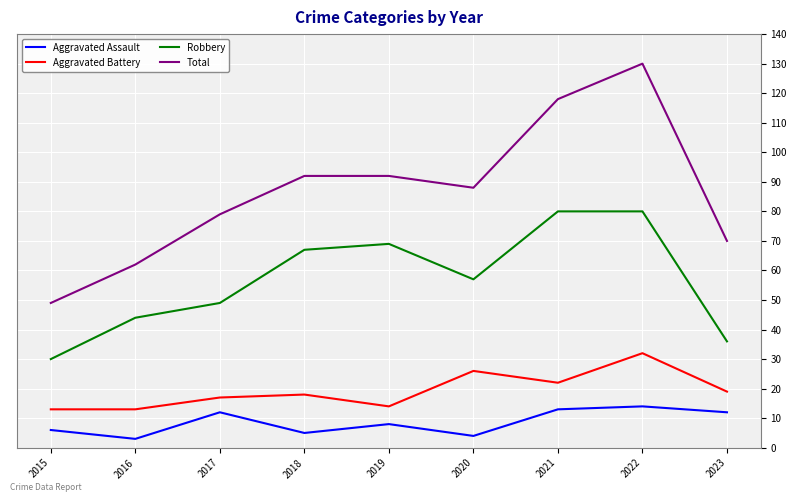

True or false: Aggravated Battery and Total intersect in this chart.

False